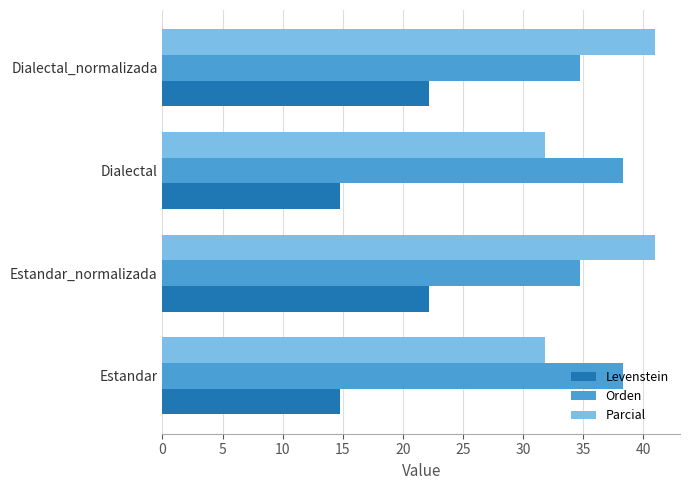

Is it true that Orden equals 7.7 at Dialectal_normalizada?

False